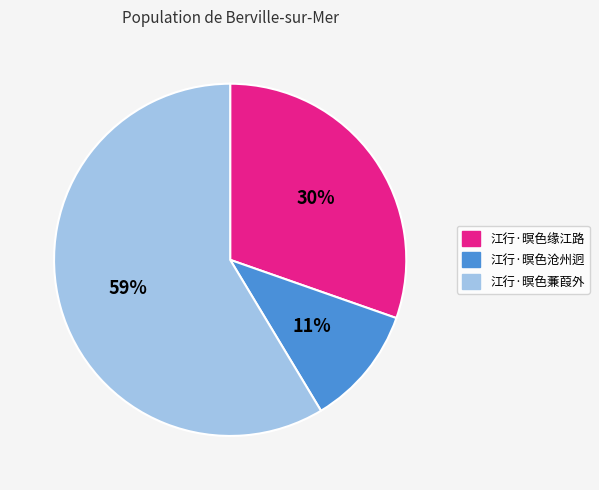

Does 江行·暝色缘江路 represent more than half of the total?

No